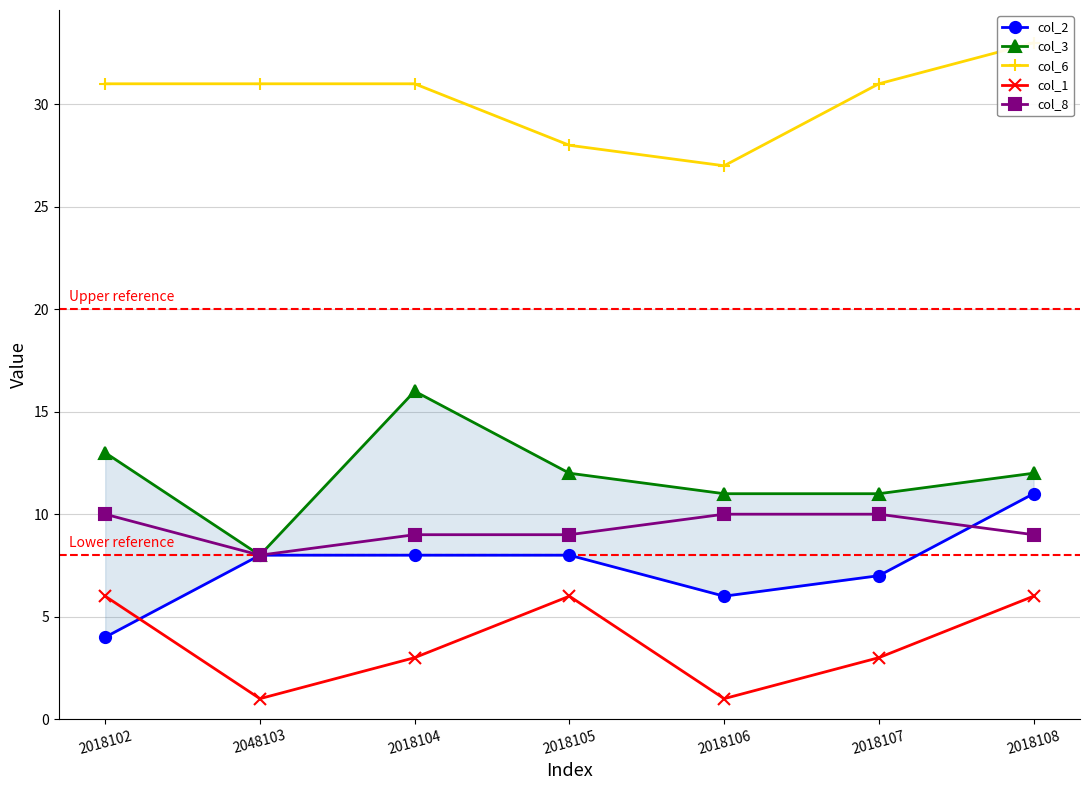

Reading left to right, extract all data points from this chart.

col_2: 2018102=4	2048103=8	2018104=8	2018105=8	2018106=6	2018107=7	2018108=11
col_3: 2018102=13	2048103=8	2018104=16	2018105=12	2018106=11	2018107=11	2018108=12
col_6: 2018102=31	2048103=31	2018104=31	2018105=28	2018106=27	2018107=31	2018108=33
col_1: 2018102=6	2048103=1	2018104=3	2018105=6	2018106=1	2018107=3	2018108=6
col_8: 2018102=10	2048103=8	2018104=9	2018105=9	2018106=10	2018107=10	2018108=9